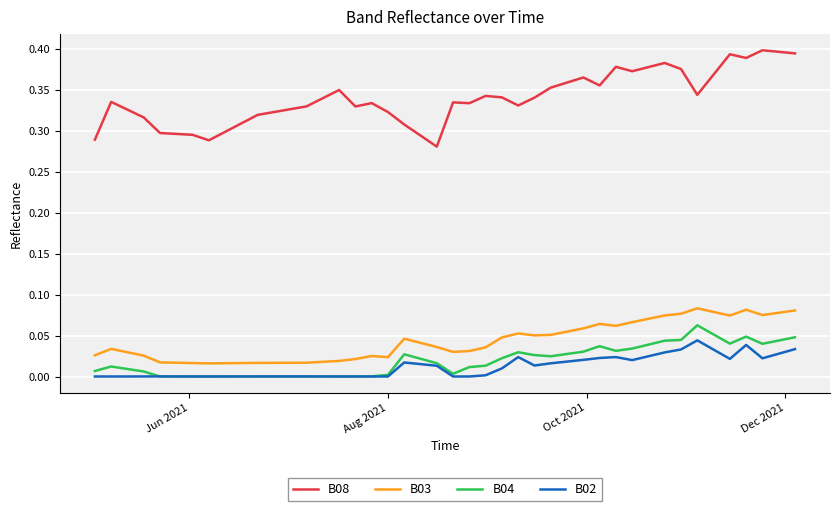

At how many categories does at least one series exceed 0?

40